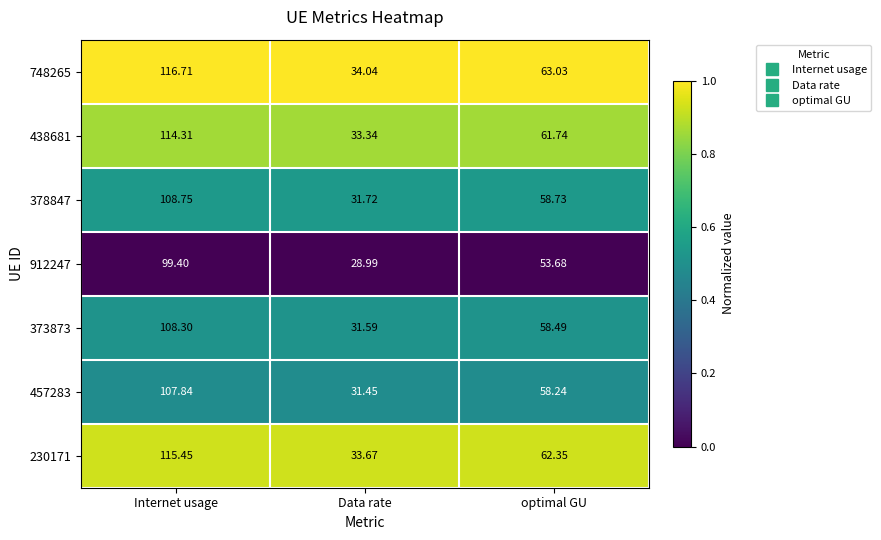

What is the greatest value displayed?

116.7